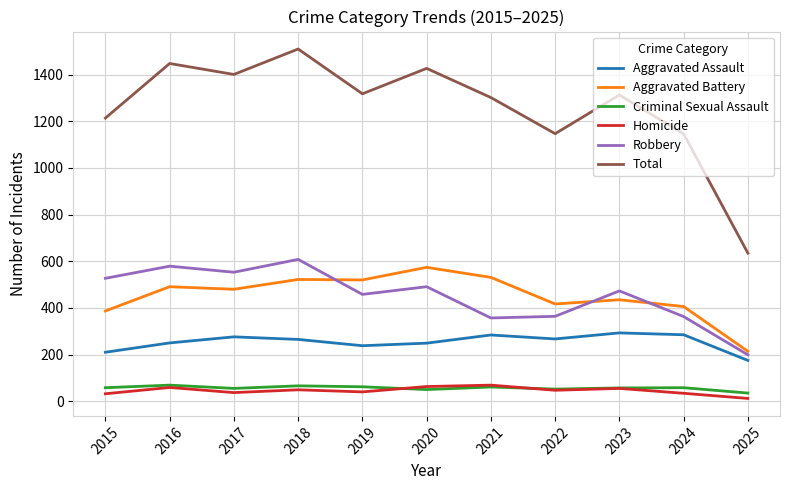

Between 2020 and 2024, which series saw the biggest shift?

Total